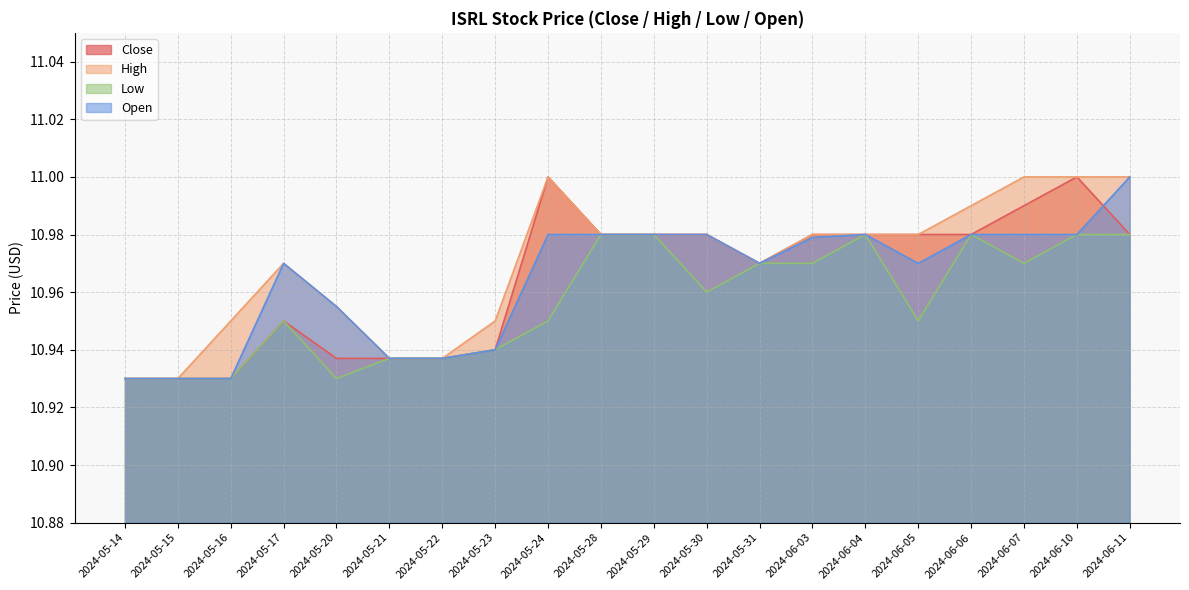

Reading left to right, transcribe all the data shown in this chart.

Close: 2024-05-14=10.9	2024-05-15=10.9	2024-05-16=10.9	2024-05-17=10.9	2024-05-20=10.9	2024-05-21=10.9	2024-05-22=10.9	2024-05-23=10.9	2024-05-24=11.0	2024-05-28=11.0	2024-05-29=11.0	2024-05-30=11.0	2024-05-31=11.0	2024-06-03=11.0	2024-06-04=11.0	2024-06-05=11.0	2024-06-06=11.0	2024-06-07=11.0	2024-06-10=11.0	2024-06-11=11.0
High: 2024-05-14=10.9	2024-05-15=10.9	2024-05-16=10.9	2024-05-17=11.0	2024-05-20=11.0	2024-05-21=10.9	2024-05-22=10.9	2024-05-23=10.9	2024-05-24=11.0	2024-05-28=11.0	2024-05-29=11.0	2024-05-30=11.0	2024-05-31=11.0	2024-06-03=11.0	2024-06-04=11.0	2024-06-05=11.0	2024-06-06=11.0	2024-06-07=11.0	2024-06-10=11.0	2024-06-11=11.0
Low: 2024-05-14=10.9	2024-05-15=10.9	2024-05-16=10.9	2024-05-17=10.9	2024-05-20=10.9	2024-05-21=10.9	2024-05-22=10.9	2024-05-23=10.9	2024-05-24=10.9	2024-05-28=11.0	2024-05-29=11.0	2024-05-30=11.0	2024-05-31=11.0	2024-06-03=11.0	2024-06-04=11.0	2024-06-05=10.9	2024-06-06=11.0	2024-06-07=11.0	2024-06-10=11.0	2024-06-11=11.0
Open: 2024-05-14=10.9	2024-05-15=10.9	2024-05-16=10.9	2024-05-17=11.0	2024-05-20=11.0	2024-05-21=10.9	2024-05-22=10.9	2024-05-23=10.9	2024-05-24=11.0	2024-05-28=11.0	2024-05-29=11.0	2024-05-30=11.0	2024-05-31=11.0	2024-06-03=11.0	2024-06-04=11.0	2024-06-05=11.0	2024-06-06=11.0	2024-06-07=11.0	2024-06-10=11.0	2024-06-11=11.0